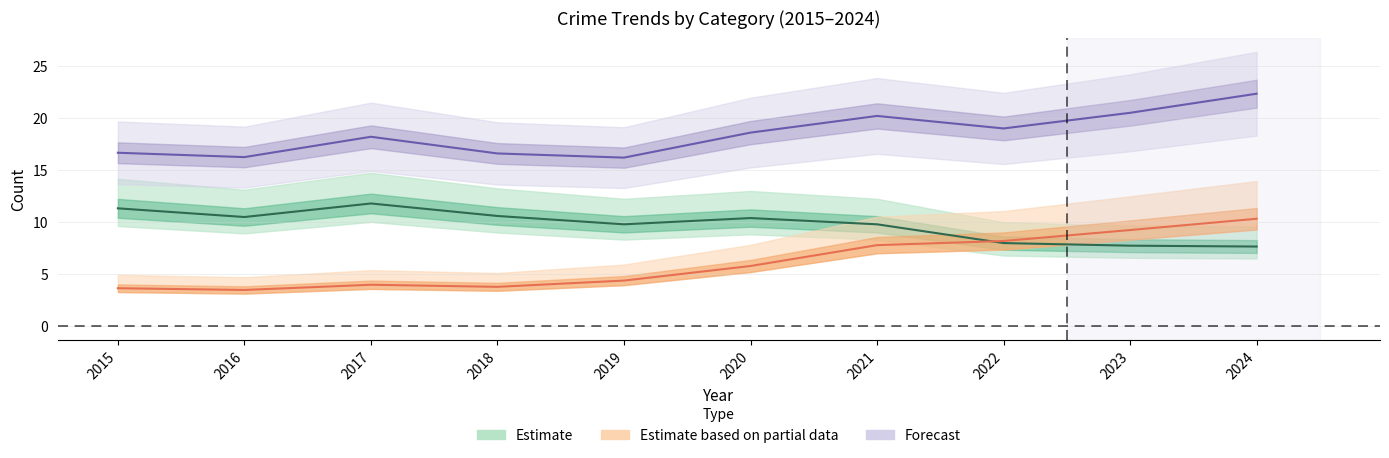

What is the total value across all series at 2017?

34.0